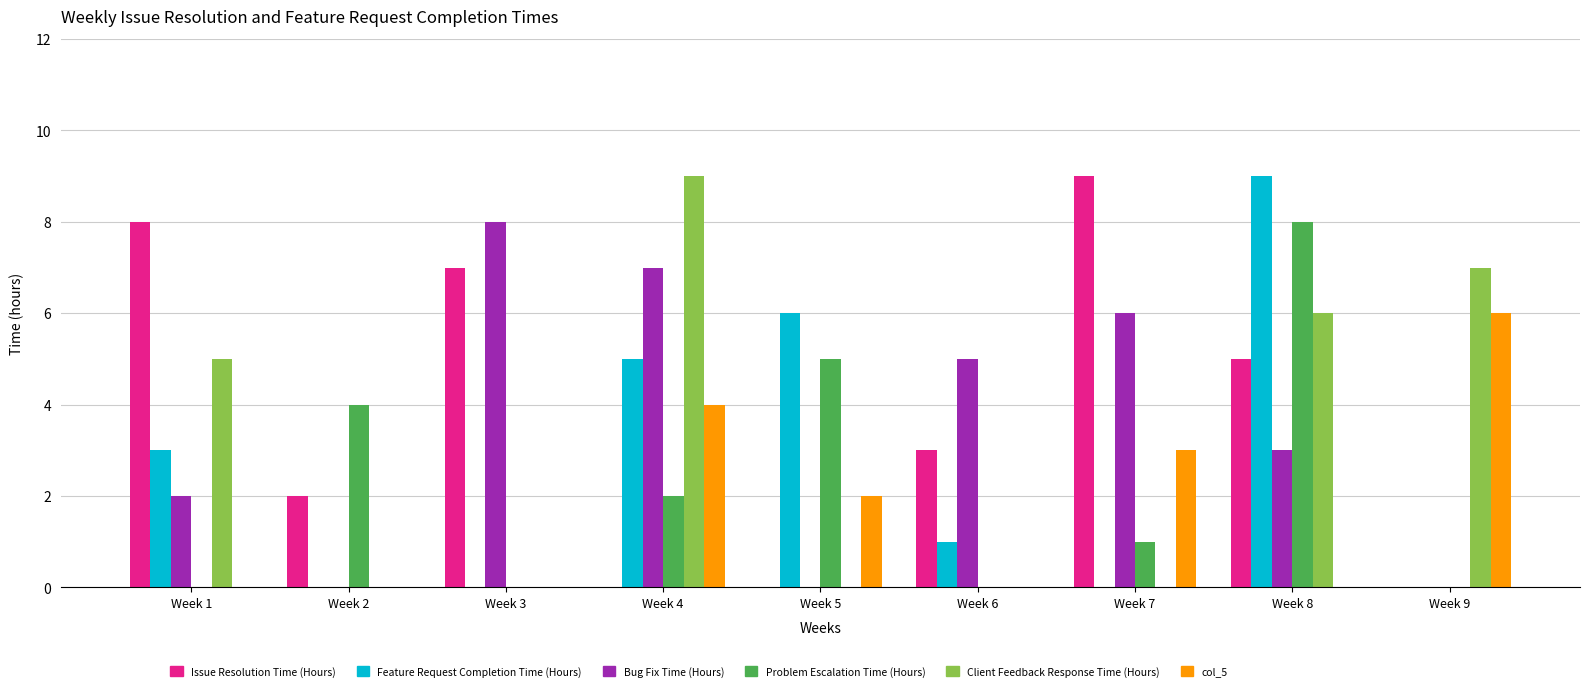

At which category is the sum across all series the highest?

Week 8